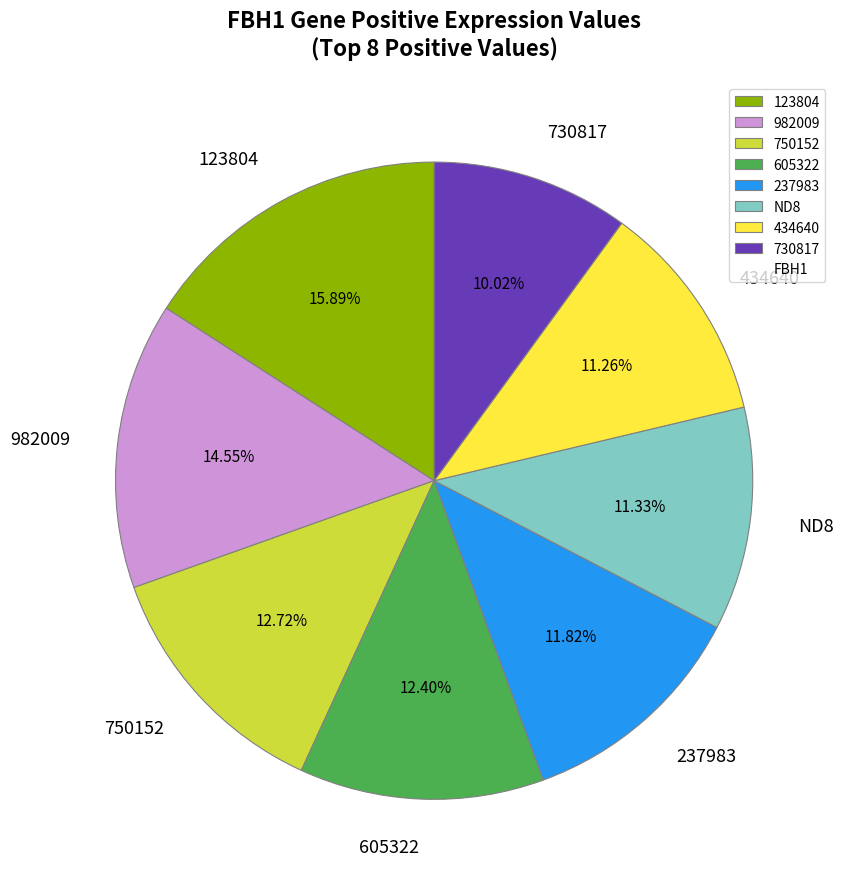

To the nearest percent, what portion does 750152 represent?

13%